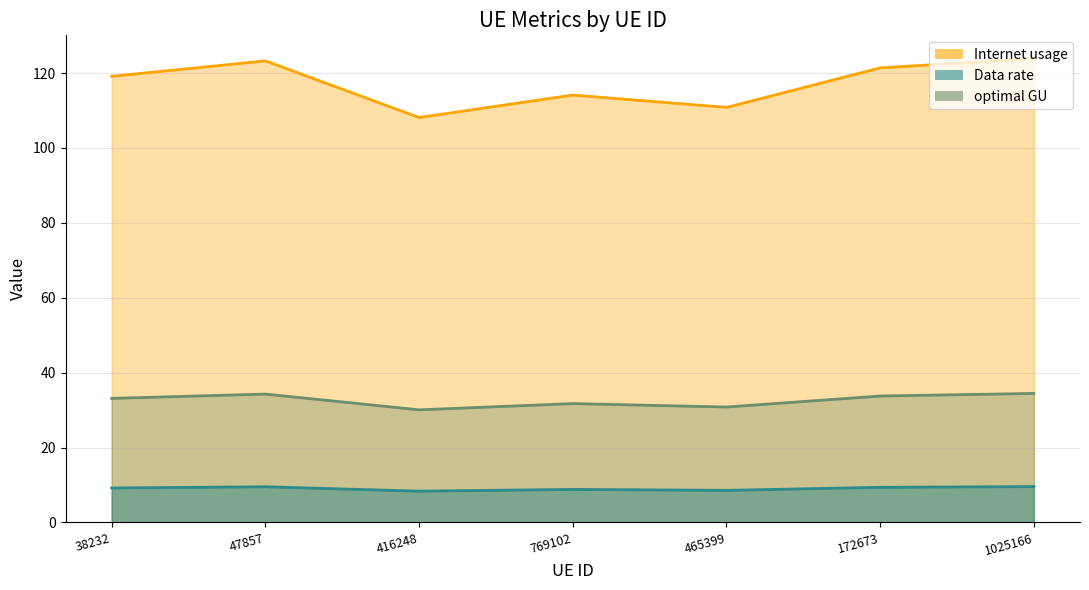

True or false: Data rate and optimal GU cross at least once.

False